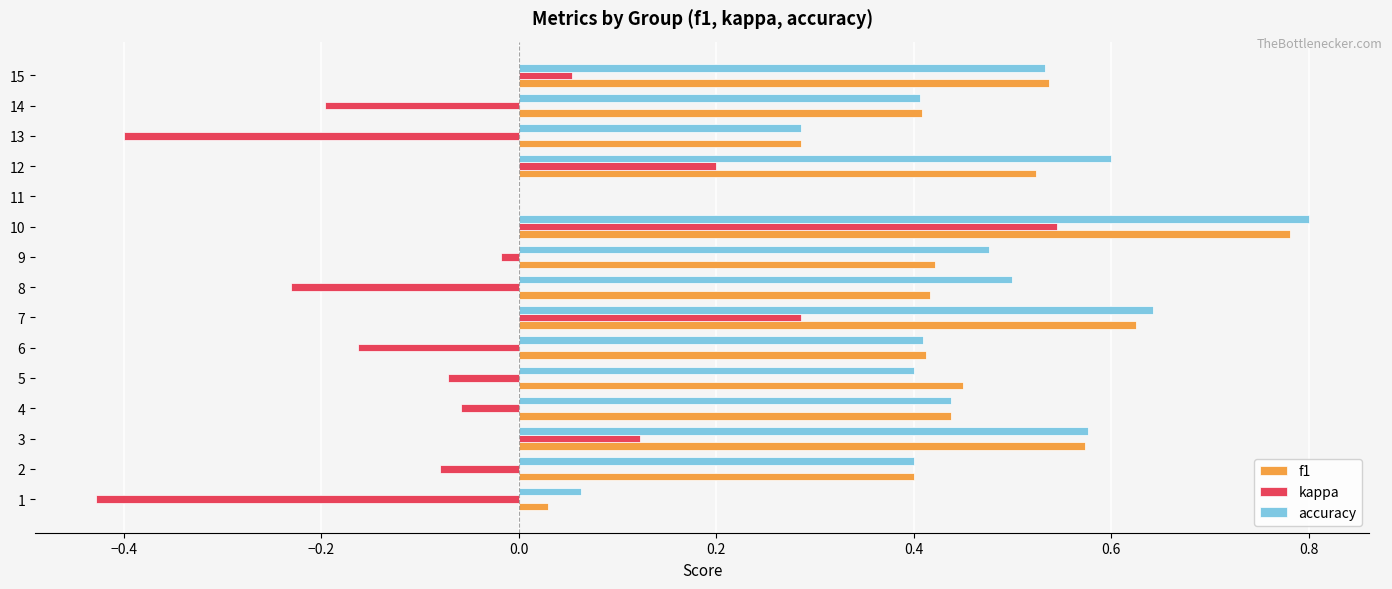

Which category has the highest value across all series?

10